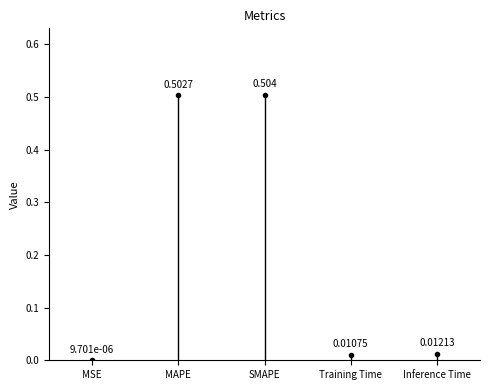

Is it true that the value at MSE is -0.0?

False